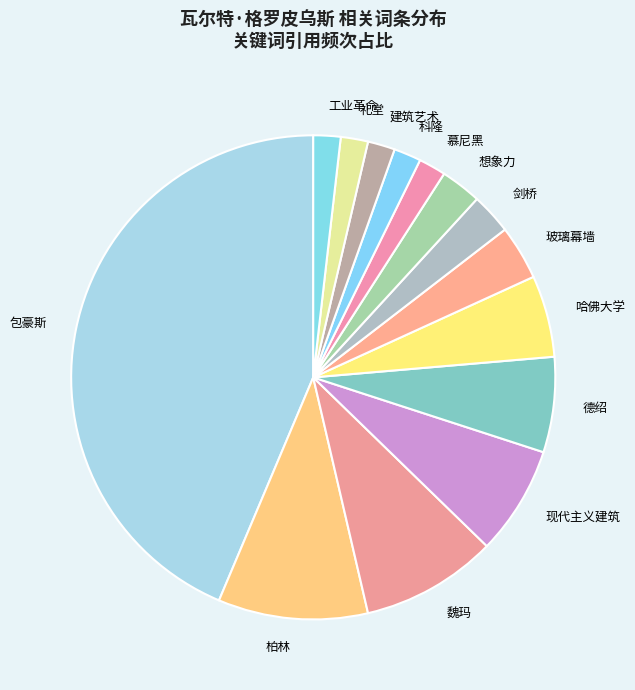

Is the sum of 哈佛大学 and 玻璃幕墙 greater than half?

No